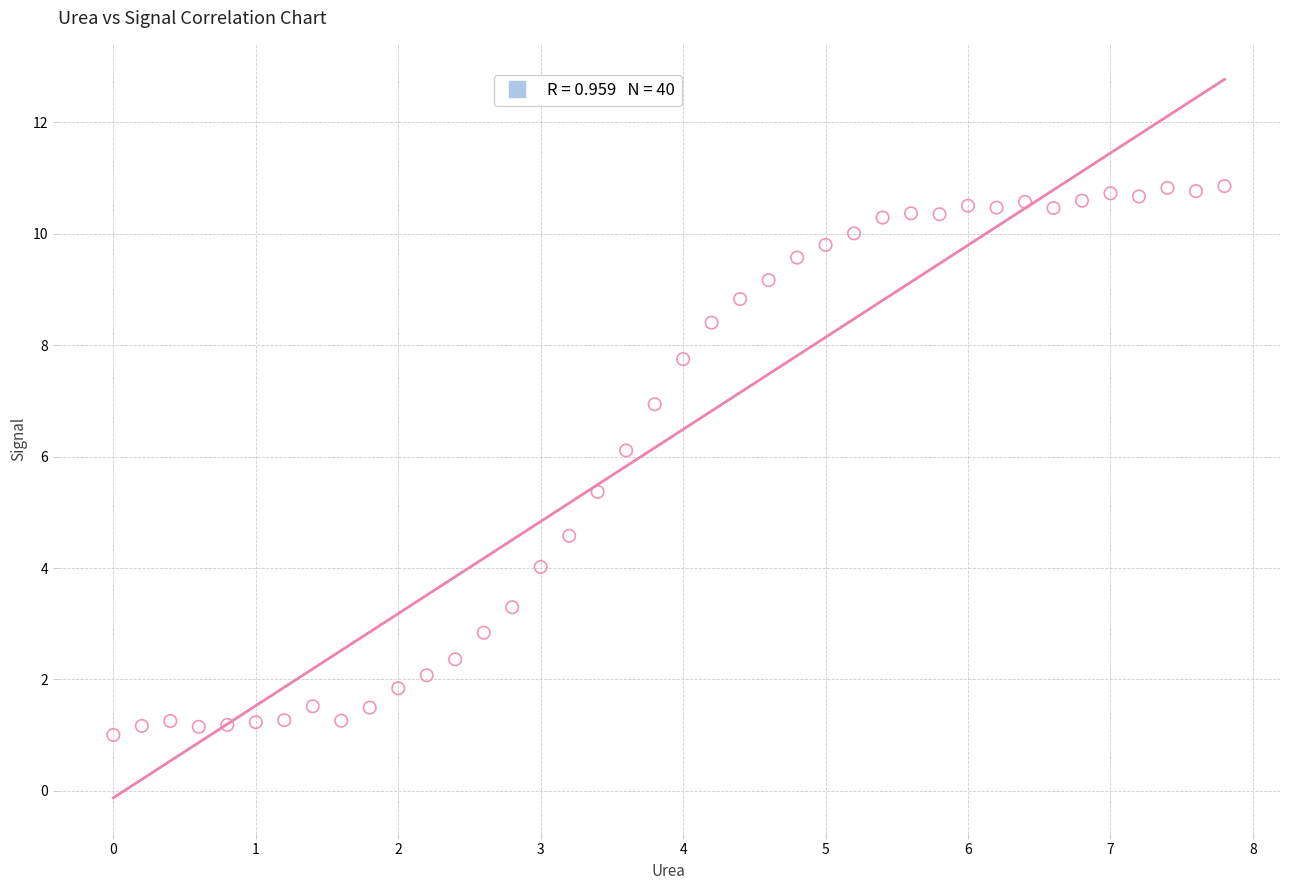

What is the range of Y values (max minus min)?

9.9